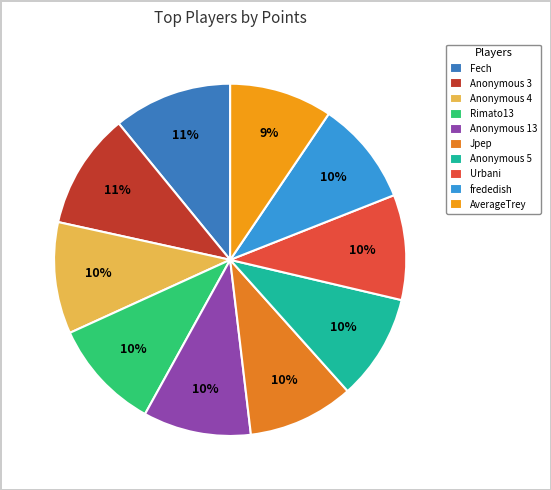

How many slices are in this pie chart?

10